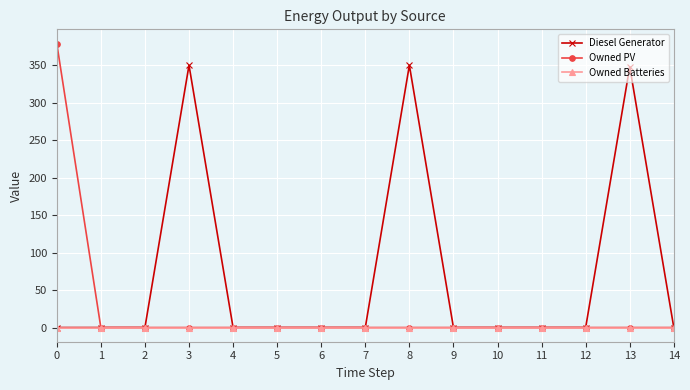

Which series has the largest range (max minus min)?

Owned PV